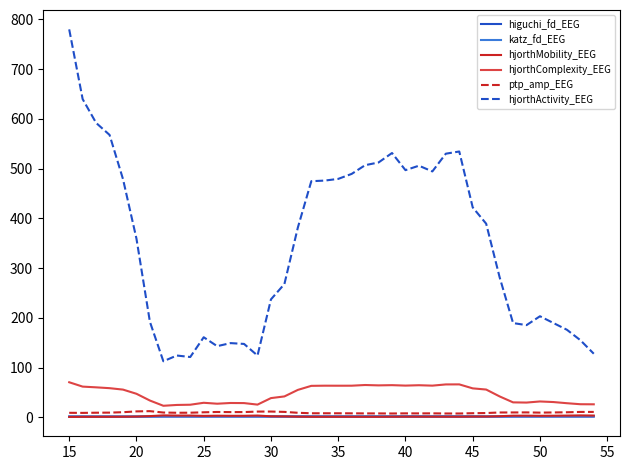

How many series are shown in this chart?

6